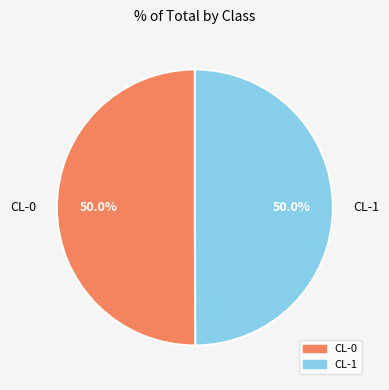

Combined, do CL-1 and CL-0 account for over 50%?

Yes